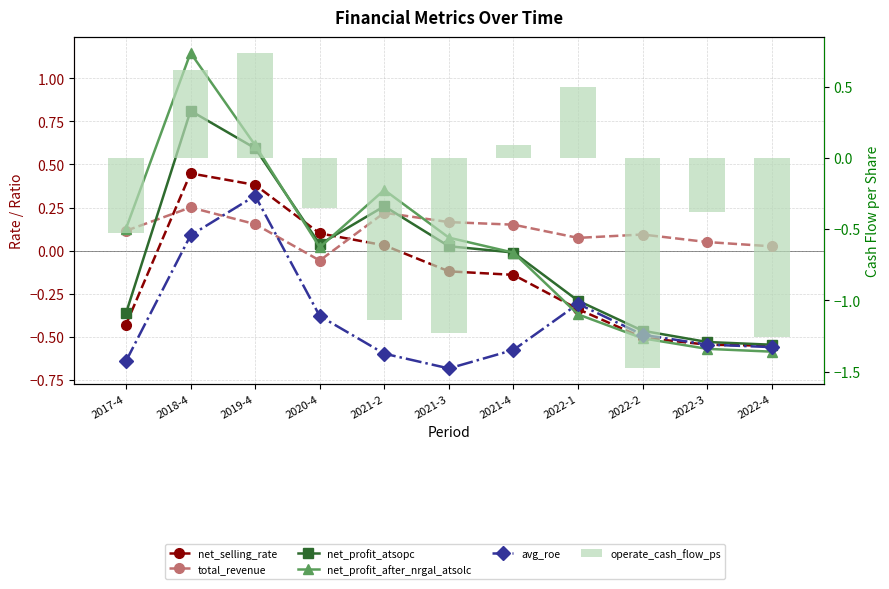

What is the difference between the maximum and minimum values in the avg_roe series?

1.0